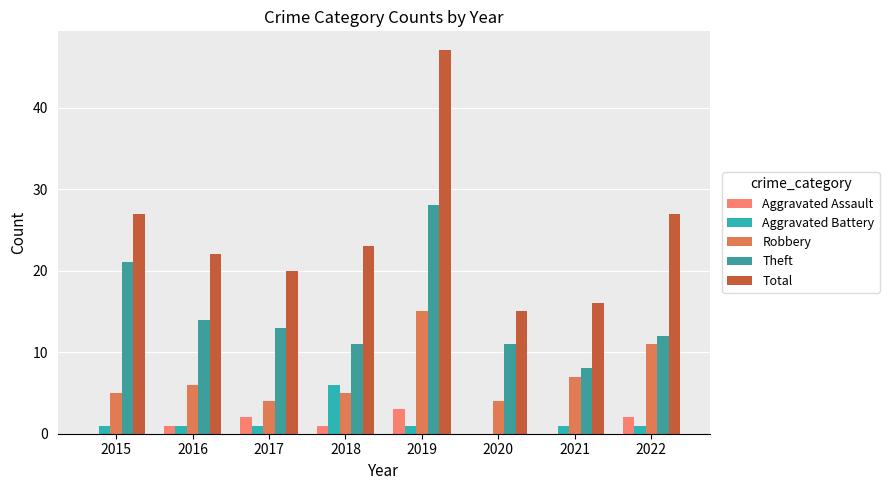

Which series has the largest range (max minus min)?

Total